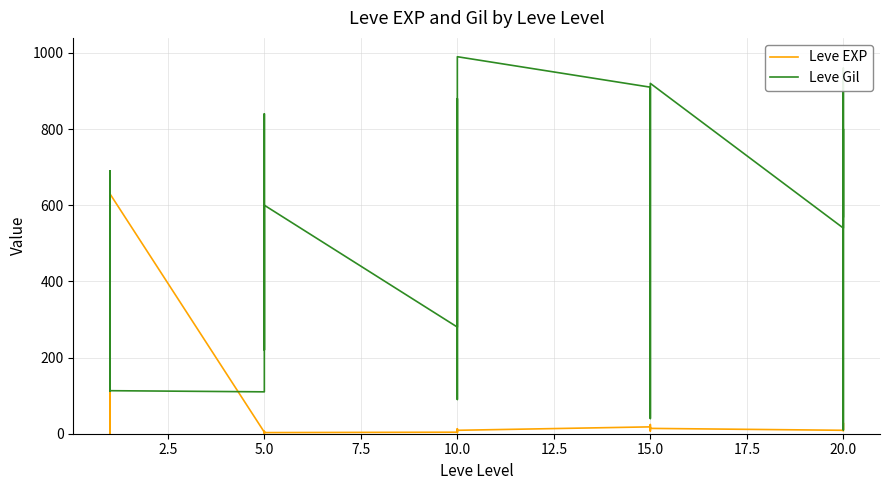

Rank the series by their maximum value, from highest to lowest.

Leve Gil, Leve EXP